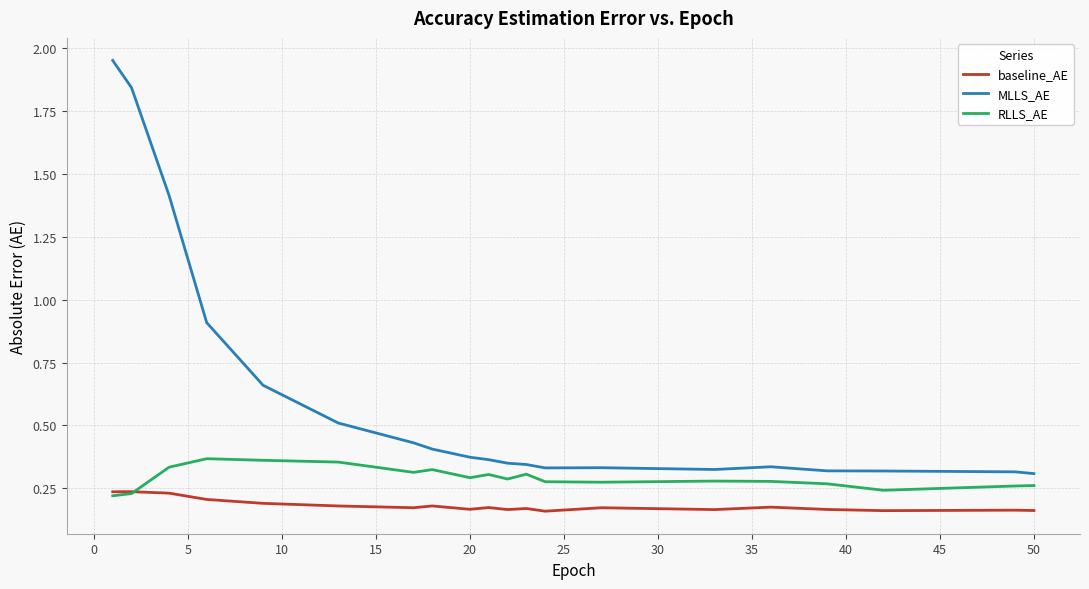

True or false: MLLS_AE and baseline_AE intersect in this chart.

False